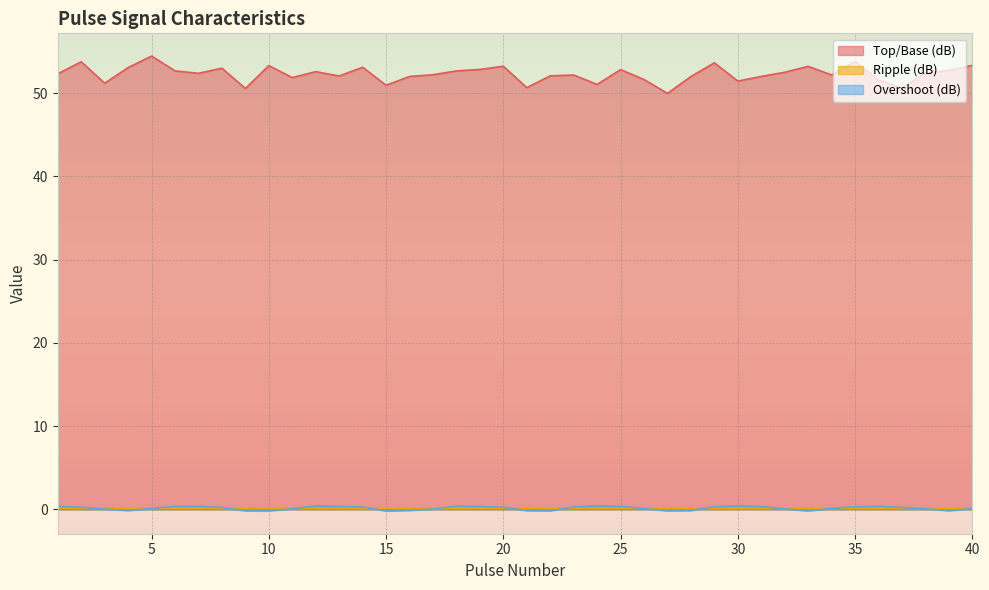

What are all the series names shown in the legend?

Top/Base (dB), Ripple (dB), Overshoot (dB)